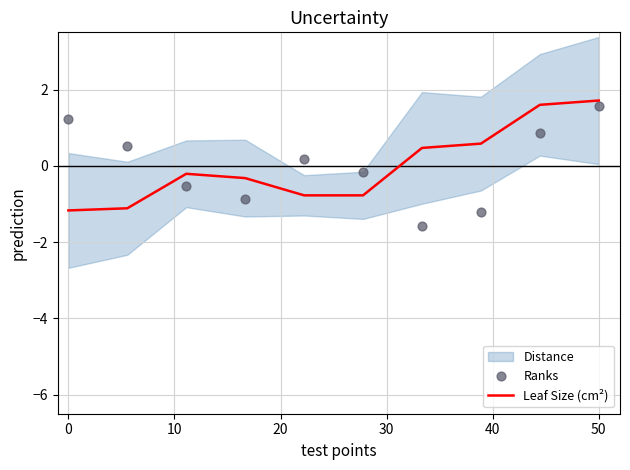

The Leaf Size (cm²) series shows 0.6 at 50. True or false?

False